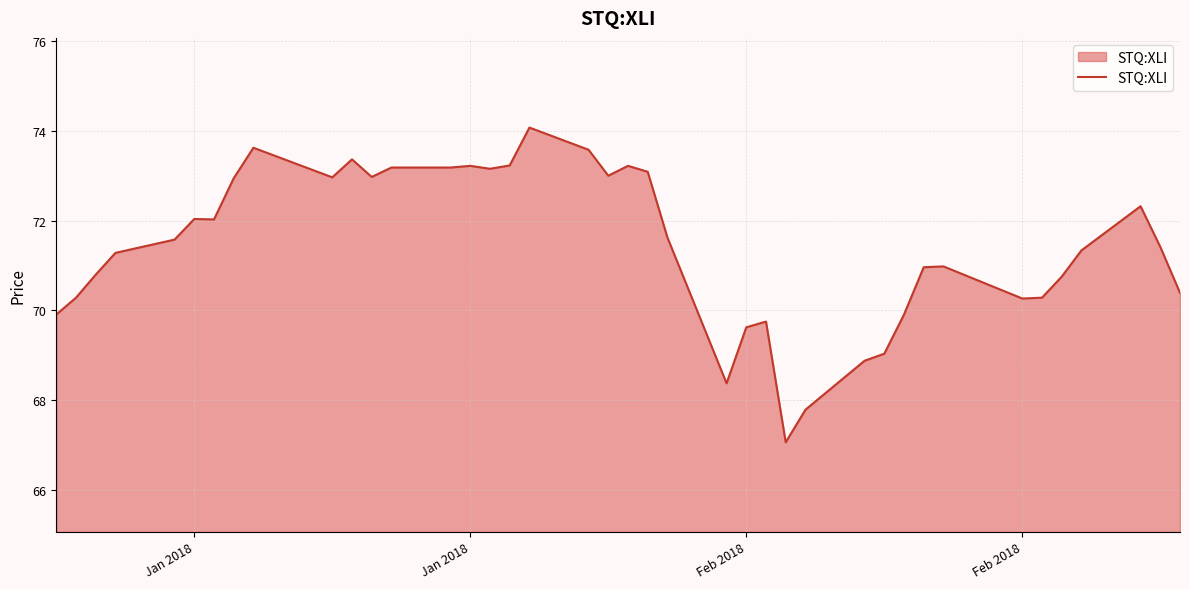

What is the minimum value shown in the chart?

67.1